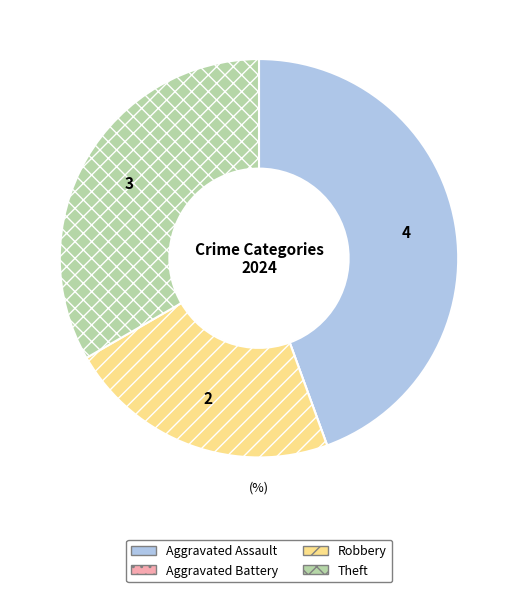

Does any single category account for the majority?

No